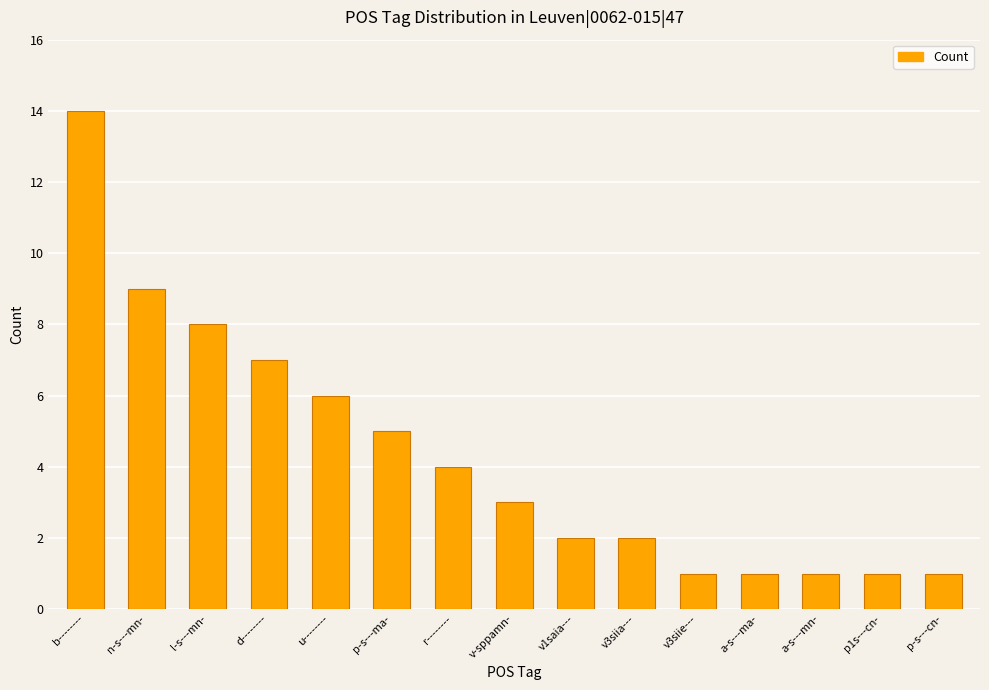

How many data points are less than 3?

7